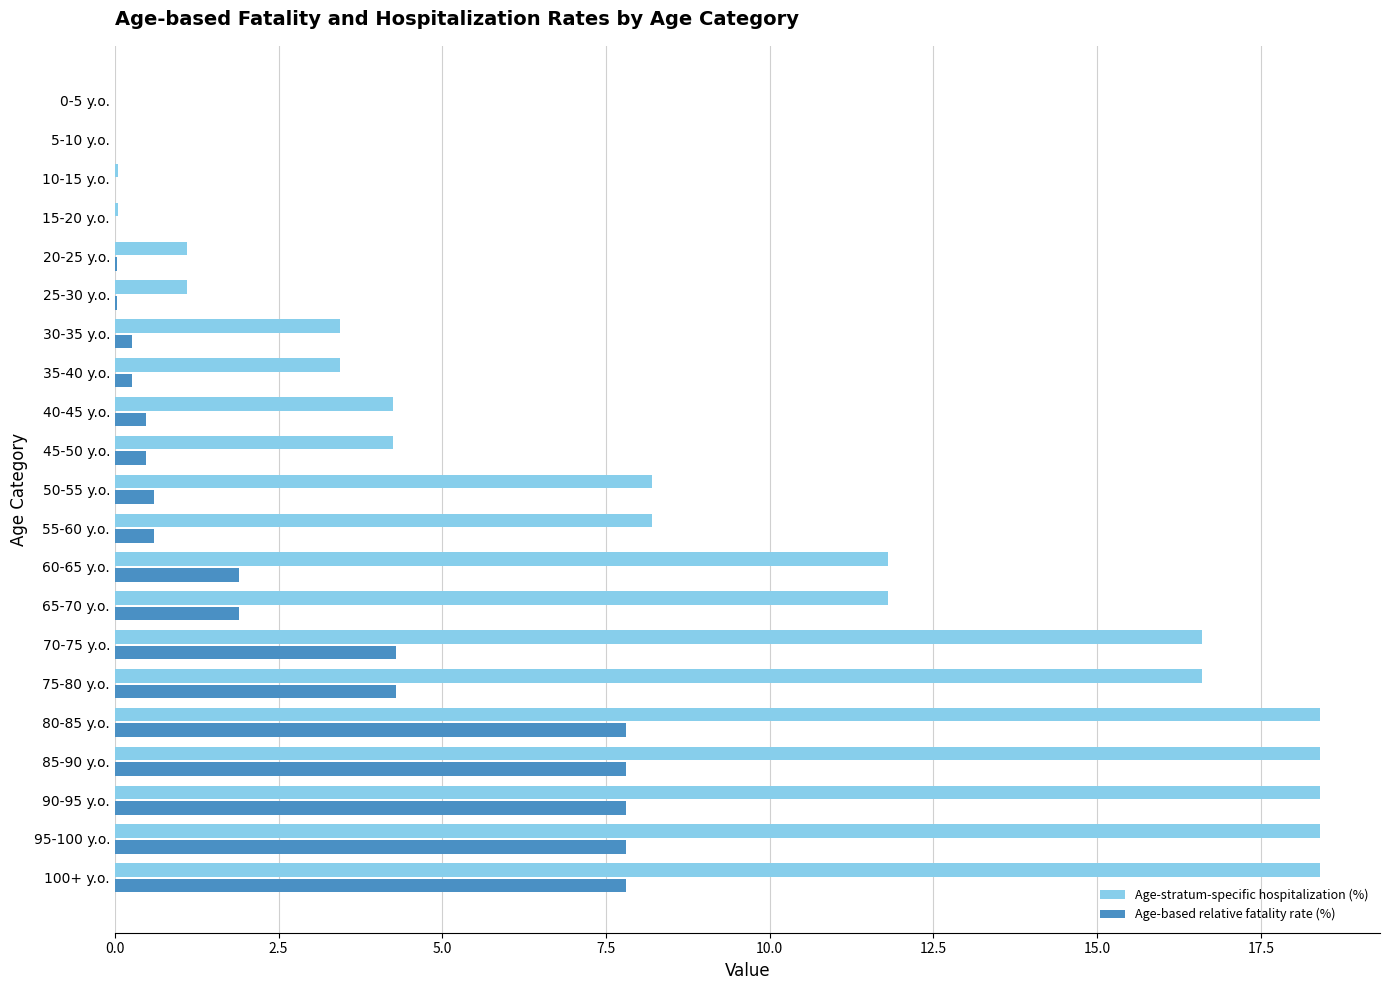

Between 45-50 y.o. and 0-5 y.o., which series saw the biggest shift?

Age-stratum-specific hospitalization (%)